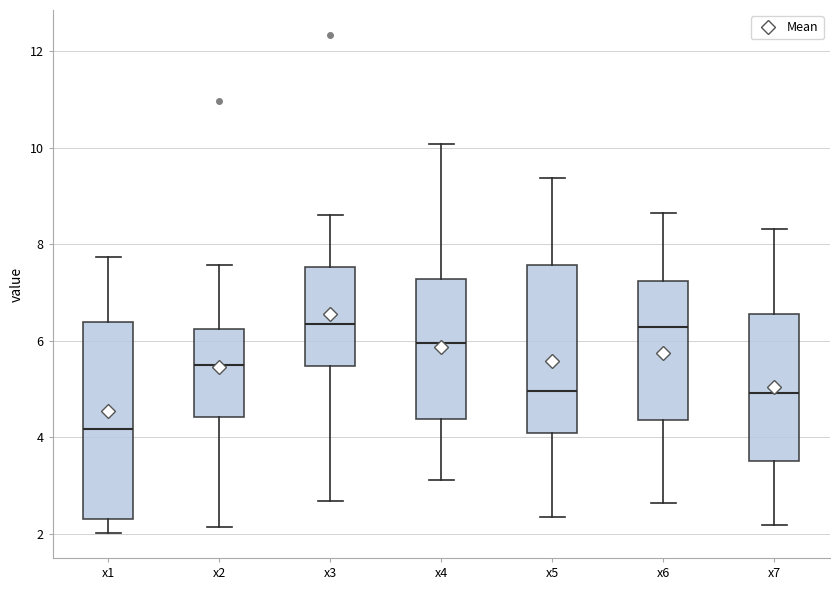

Where is the upper edge of the box for x7 on the y-axis? The values are not printed on the chart, so give them approximately, as read against the axis.

6.6